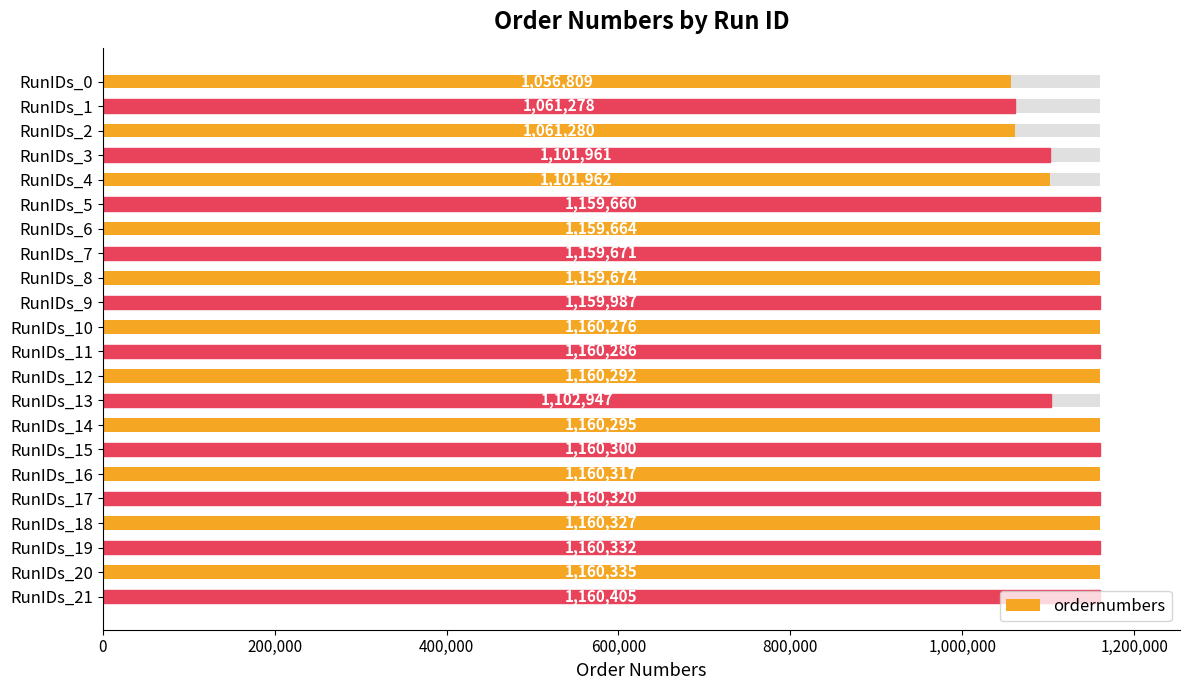

What position from the left is 800,000?

5